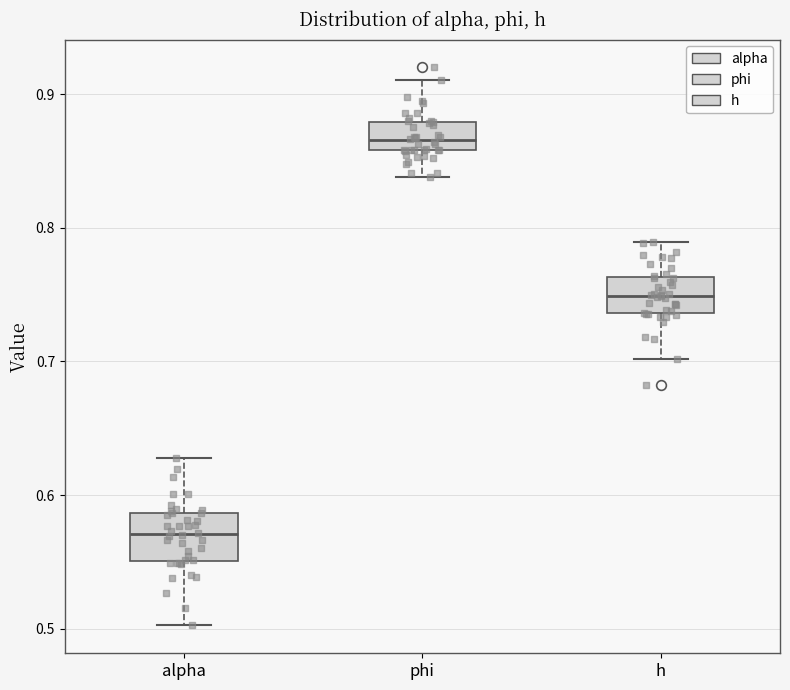

Reading left to right, transcribe this box plot: for each box, give where its median line is, the range the box spans, and where its two whiskers end, as read against the y-axis. The values are not printed on the chart, so give them approximately, as read against the axis.

alpha: median 0.57, box 0.55 to 0.59, whiskers 0.50 to 0.63
phi: median 0.87, box 0.86 to 0.88, whiskers 0.84 to 0.91
h: median 0.75, box 0.74 to 0.76, whiskers 0.70 to 0.79